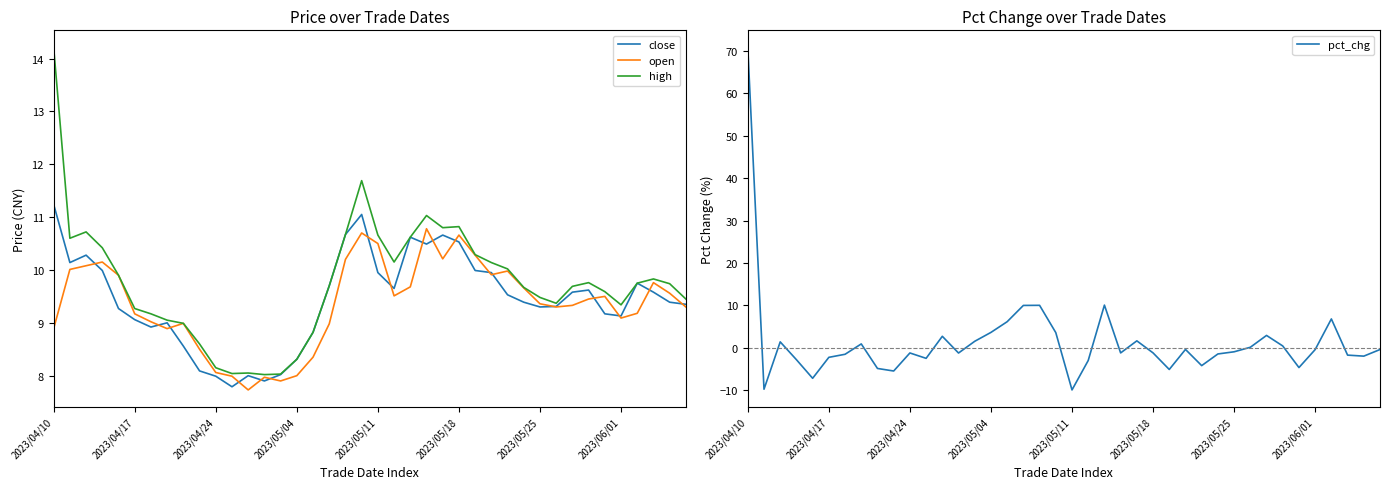

What is the highest value of the open series?

10.8